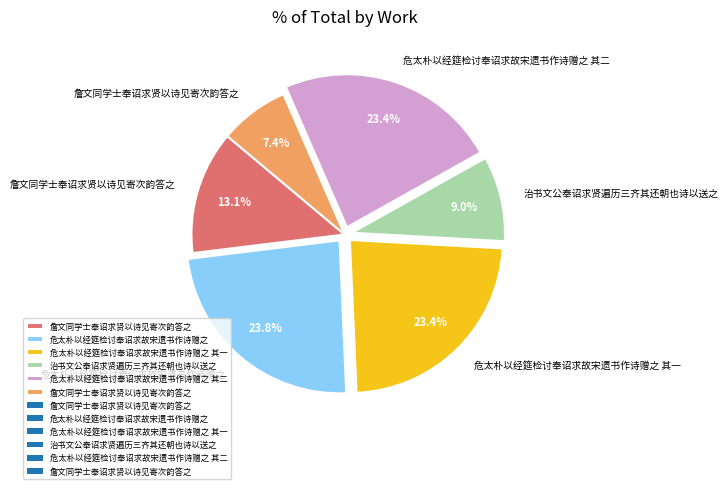

Is there a majority slice in this chart?

No